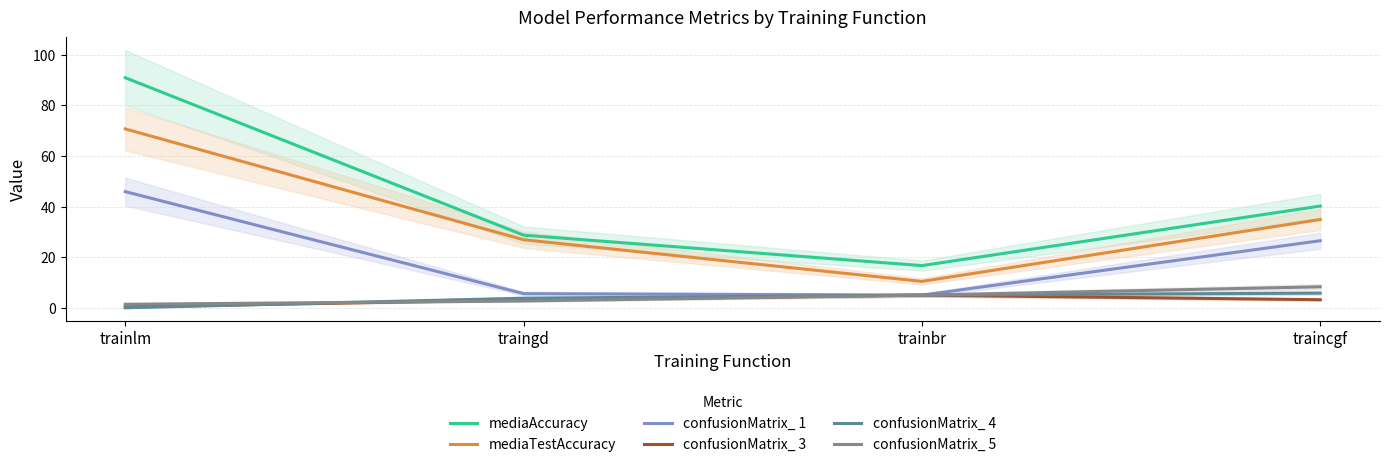

Does the chart display data point markers on the line(s)?

No